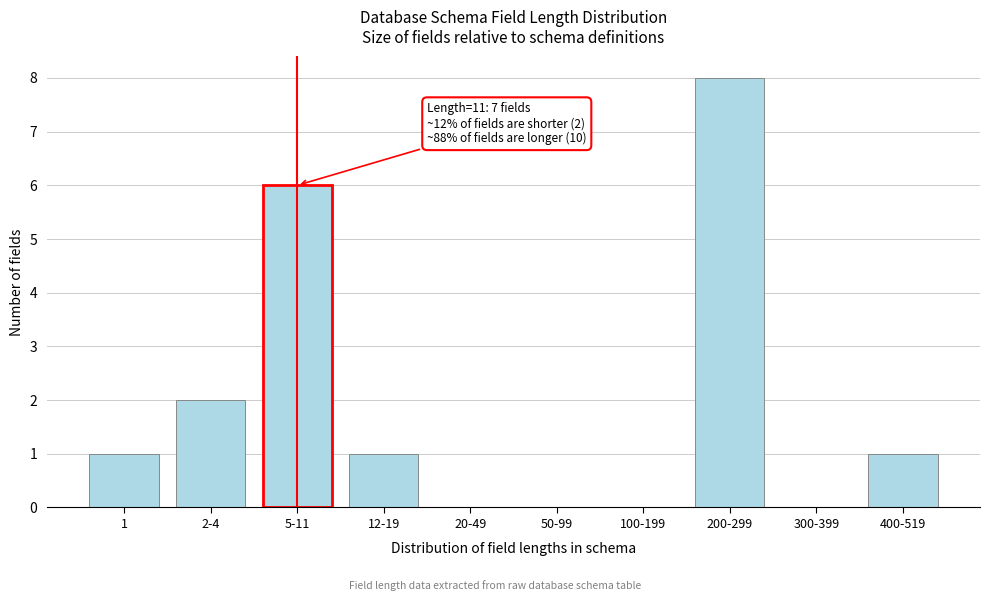

Reading left to right, what are all the values shown in this chart?

1=1	2-4=2	5-11=6	12-19=1	20-49=0	50-99=0	100-199=0	200-299=8	300-399=0	400-519=1